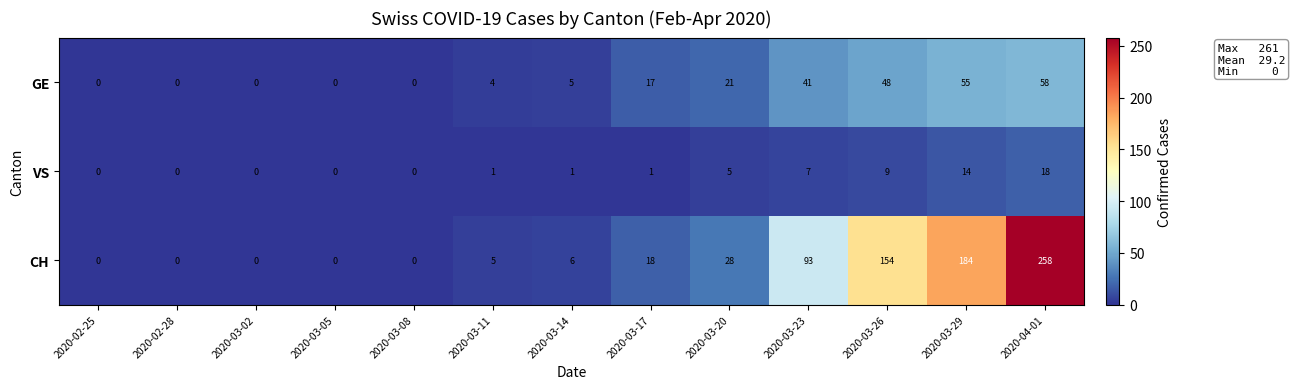

What is the spread (max minus min) of values at 2020-03-17?

17